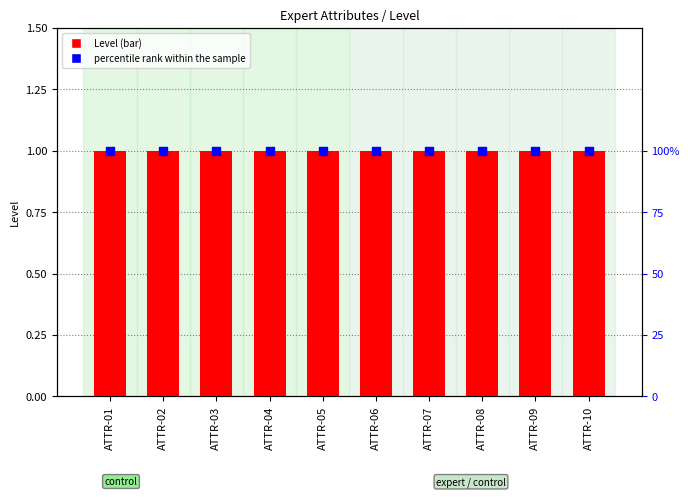

What is the total value across all series at ATTR-08?

101